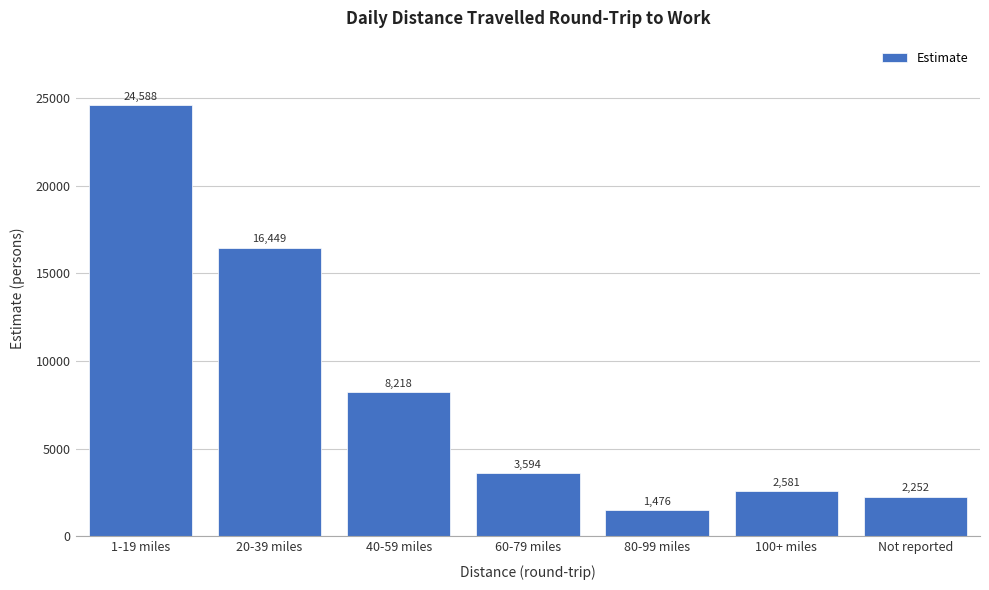

Reading left to right, transcribe all the data shown in this chart.

24588	16449	8218	3594	1476	2581	2252